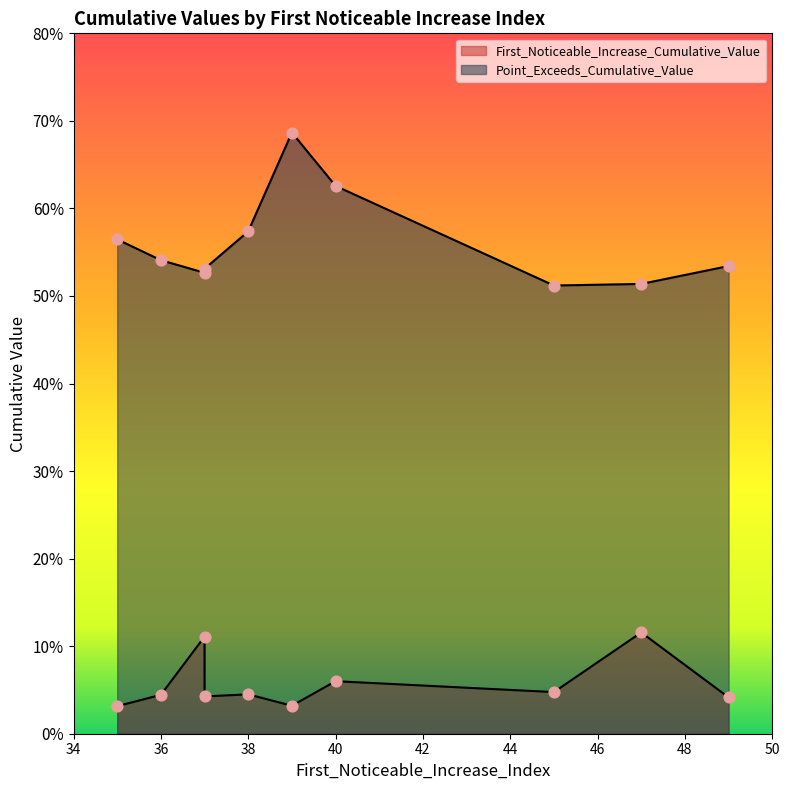

Is the value of Point_Exceeds_Cumulative_Value at 49 greater than the value of First_Noticeable_Increase_Cumulative_Value at 37?

Yes